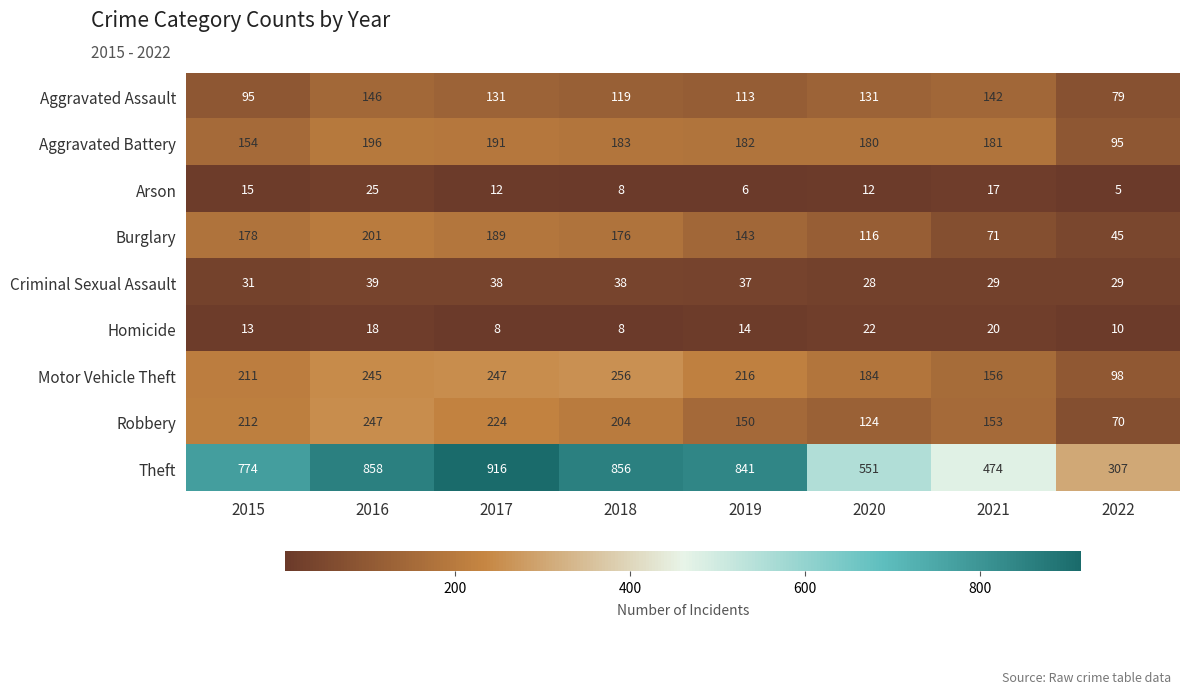

Which series has the widest spread of values?

Theft